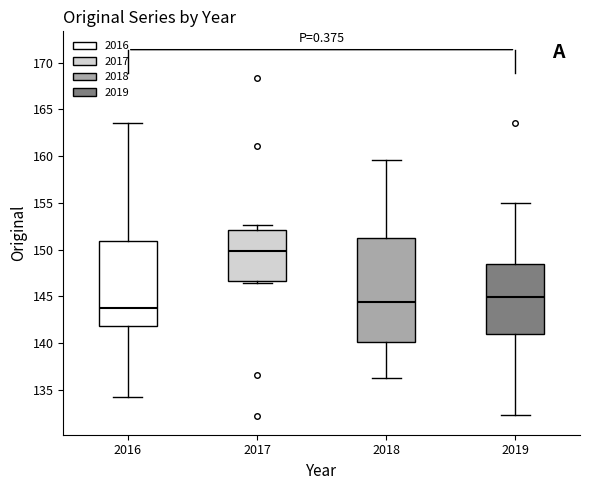

Reading left to right, transcribe this box plot: for each box, give where its median line is, the range the box spans, and where its two whiskers end, as read against the y-axis. The values are not printed on the chart, so give them approximately, as read against the axis.

2016: median 143.5, box 142.0 to 151.0, whiskers 134.0 to 163.5
2017: median 150.0, box 146.5 to 152.0, whiskers 146.5 (just below the box's lower edge) to 152.5
2018: median 144.5, box 140.0 to 151.0, whiskers 136.5 to 159.5
2019: median 145.0, box 141.0 to 148.5, whiskers 132.5 to 155.0